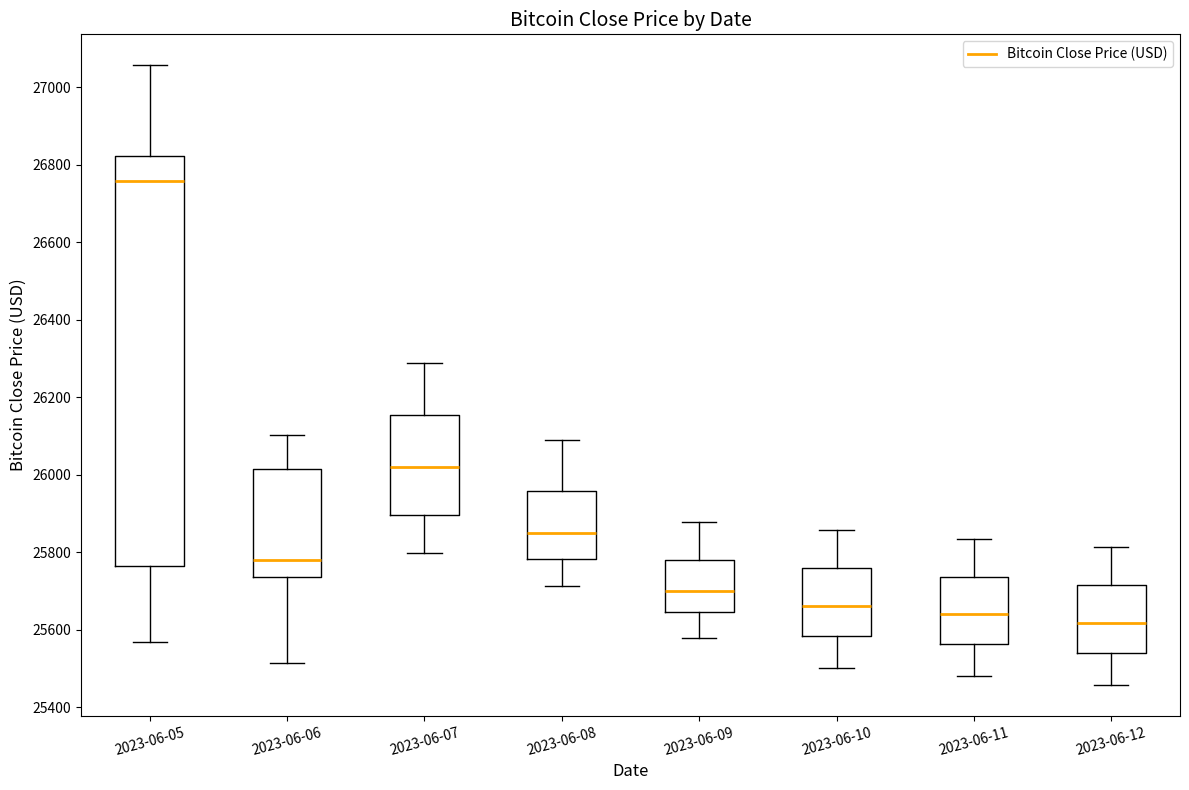

Reading left to right, read every box against the y-axis: the position of its median line, the range the box covers, and the ends of its whiskers. The values are not printed on the chart, so give them approximately, as read against the axis.

2023-06-05: median 26760, box 25760 to 26820, whiskers 25560 to 27060
2023-06-06: median 25780, box 25740 to 26020, whiskers 25520 to 26100
2023-06-07: median 26020, box 25900 to 26160, whiskers 25800 to 26280
2023-06-08: median 25860, box 25780 to 25960, whiskers 25720 to 26100
2023-06-09: median 25700, box 25640 to 25780, whiskers 25580 to 25880
2023-06-10: median 25660, box 25580 to 25760, whiskers 25500 to 25860
2023-06-11: median 25640, box 25560 to 25740, whiskers 25480 to 25840
2023-06-12: median 25620, box 25540 to 25720, whiskers 25460 to 25820